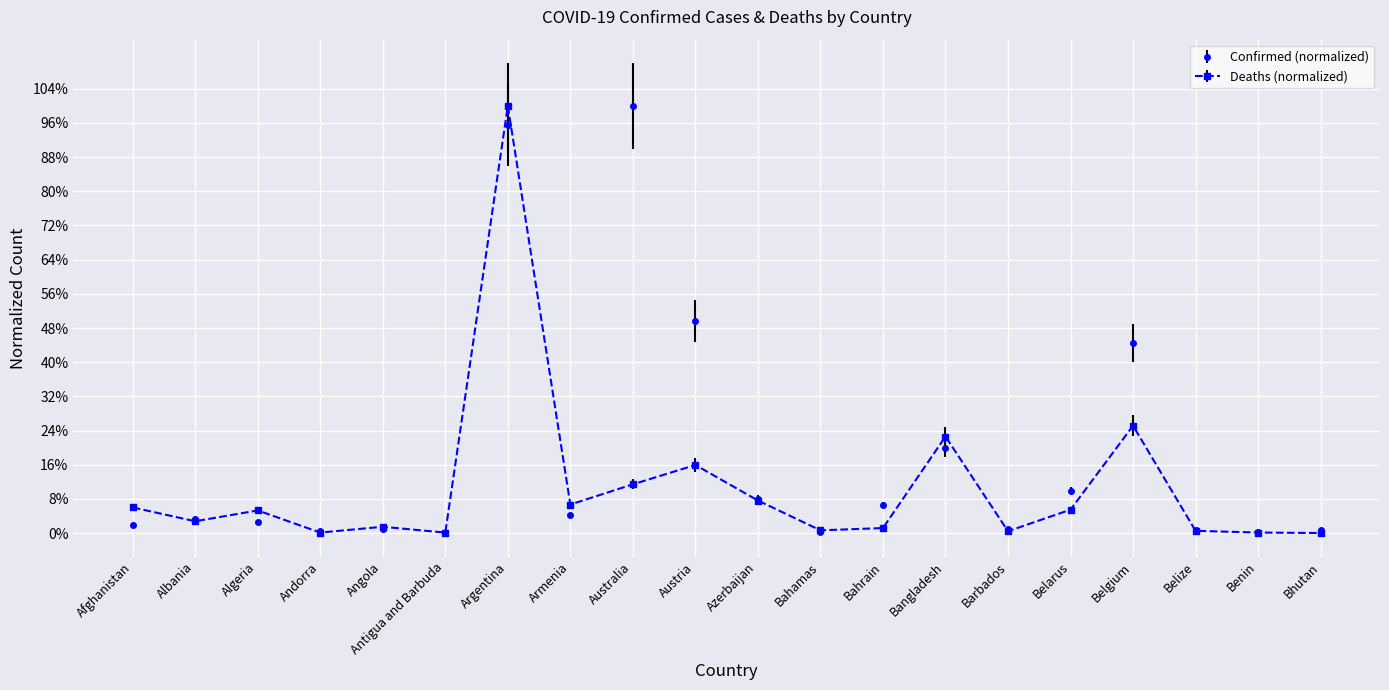

Reading left to right, transcribe all the data shown in this chart.

Confirmed: 0.0	0.0	0.0	0.0	0.0	0.0	1.0	0.0	1.0	0.5	0.1	0.0	0.1	0.2	0.0	0.1	0.4	0.0	0.0	0.0
Deaths: 0.1	0.0	0.1	0.0	0.0	0.0	1.0	0.1	0.1	0.2	0.1	0.0	0.0	0.2	0.0	0.1	0.3	0.0	0.0	0.0